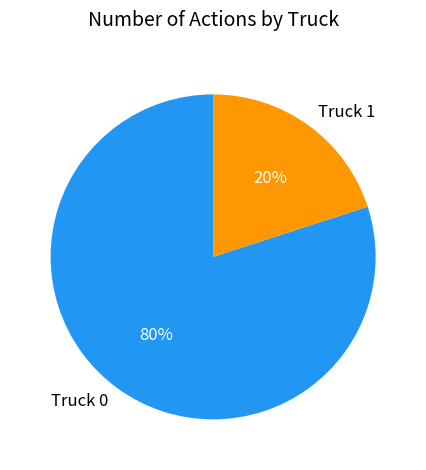

How many slices are in this pie chart?

2